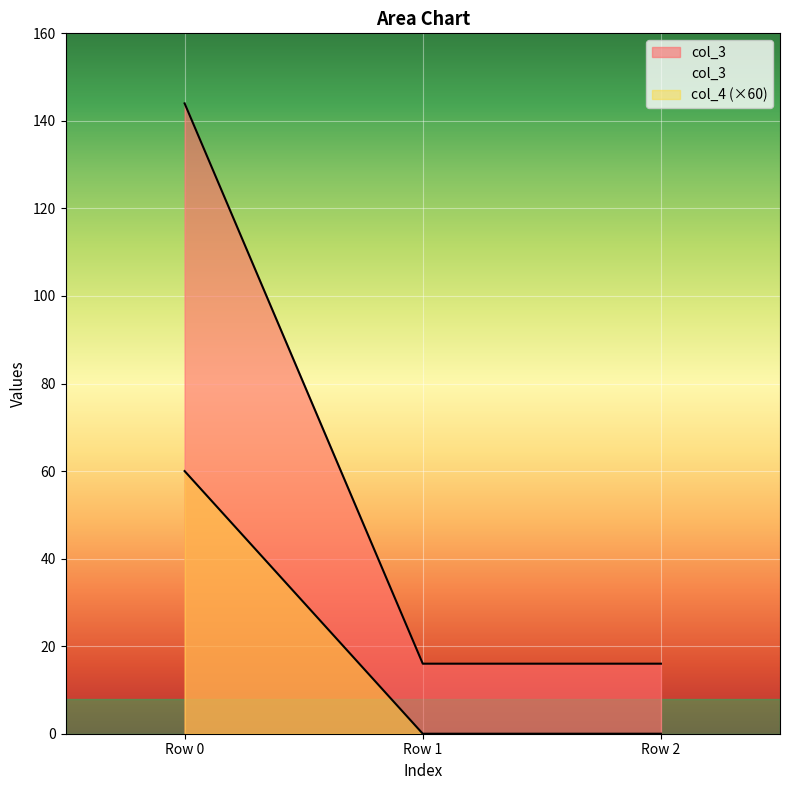

Is the value of col_3 at Row 2 greater than the value of col_4 at Row 0?

No